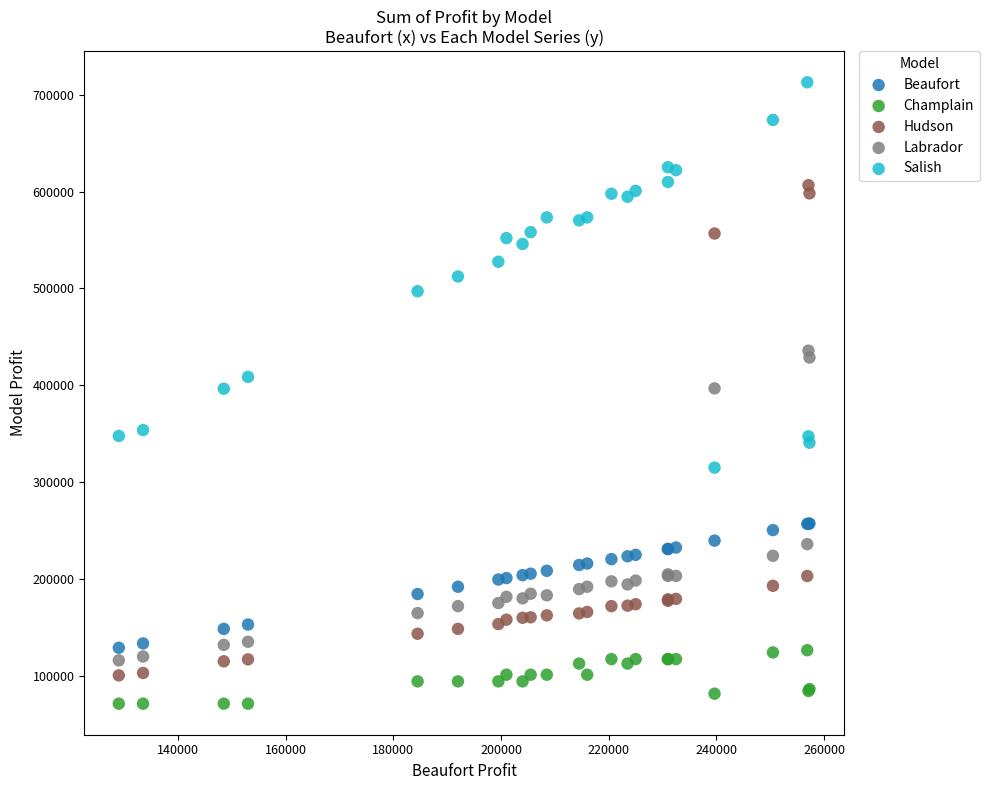

What are all the series names shown in the legend?

Beaufort, Champlain, Hudson, Labrador, Salish